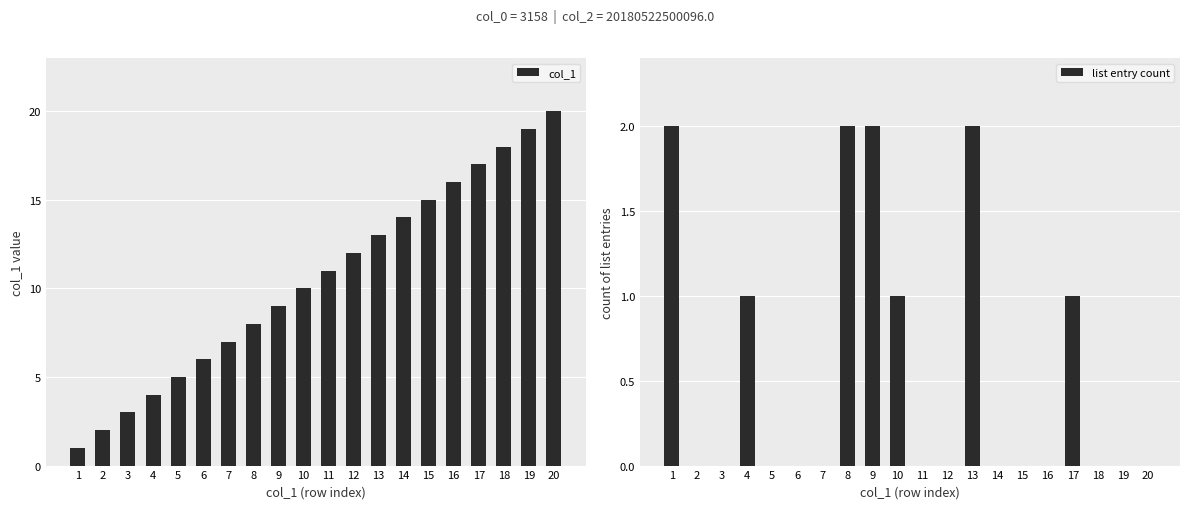

List the labels in order of list entry count value, largest first.

1, 8, 9, 13, 4, 10, 17, 2, 3, 5, 6, 7, 11, 12, 14, 15, 16, 18, 19, 20